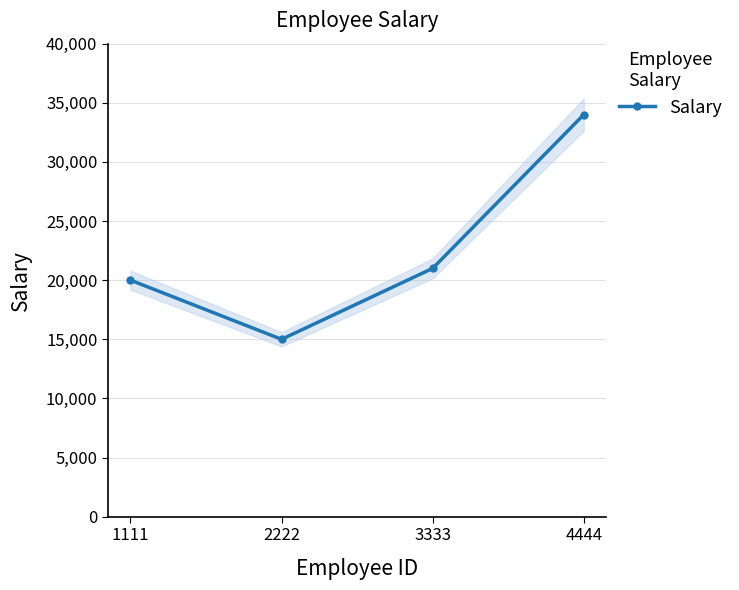

What is the difference between the values at 1111 and 3333?

1000